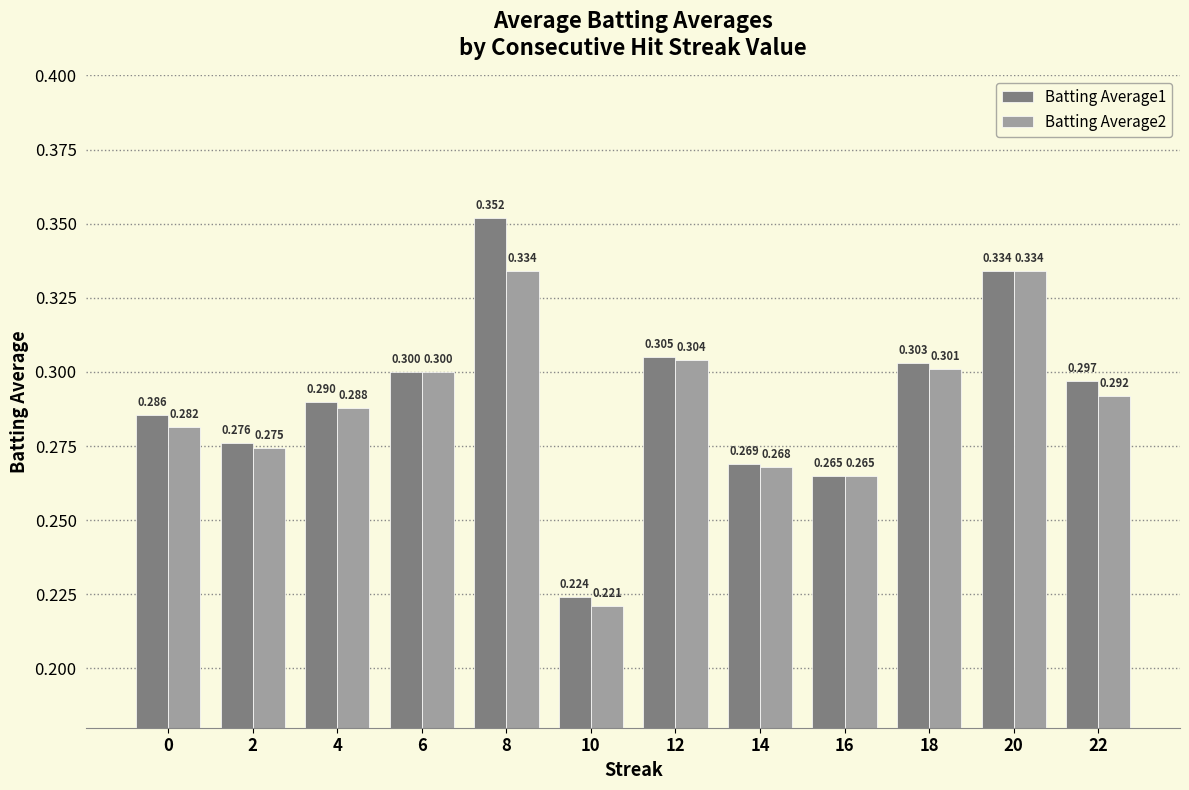

What are all the series names shown in the legend?

Batting Average1, Batting Average2